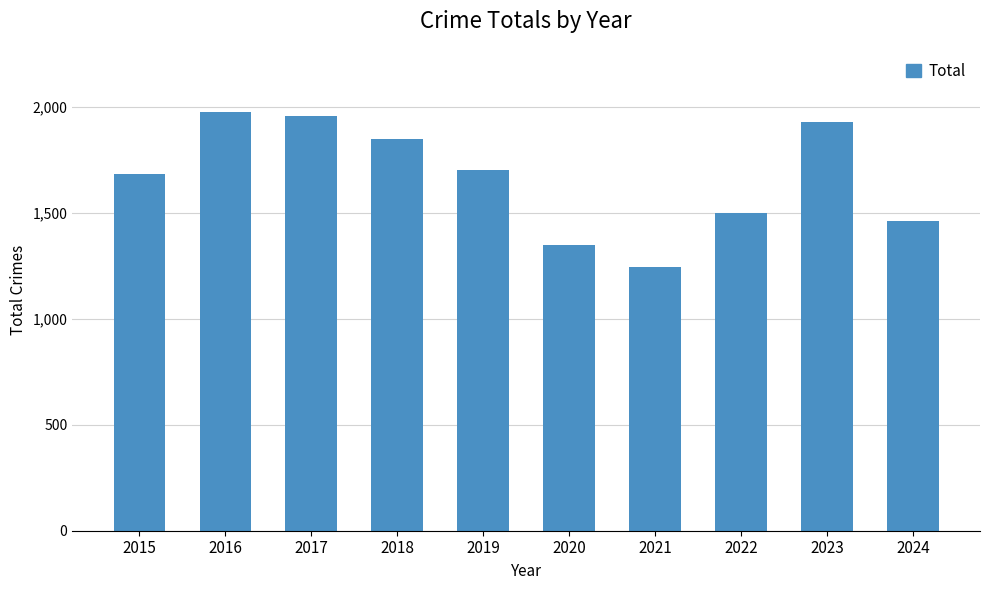

Rank the categories by value from lowest to highest.

2021, 2020, 2024, 2022, 2015, 2019, 2018, 2023, 2017, 2016